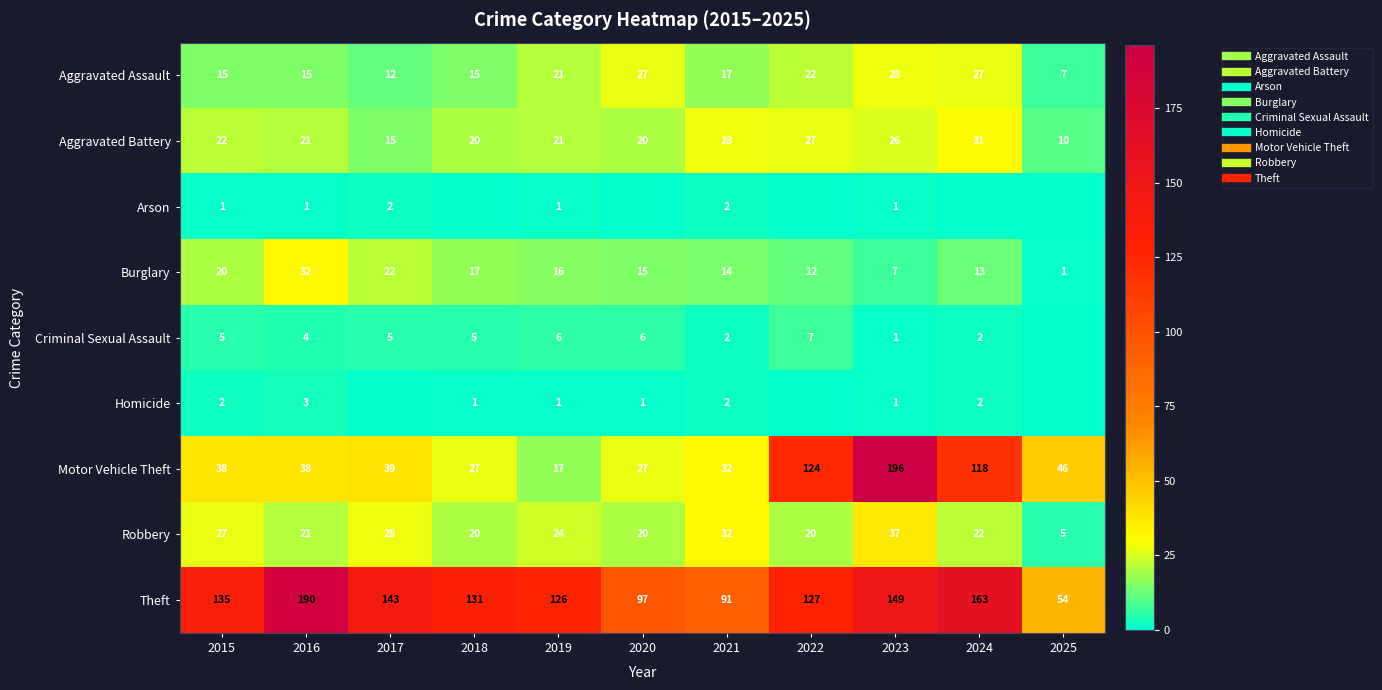

How many data points in Aggravated Assault are less than 17?

5